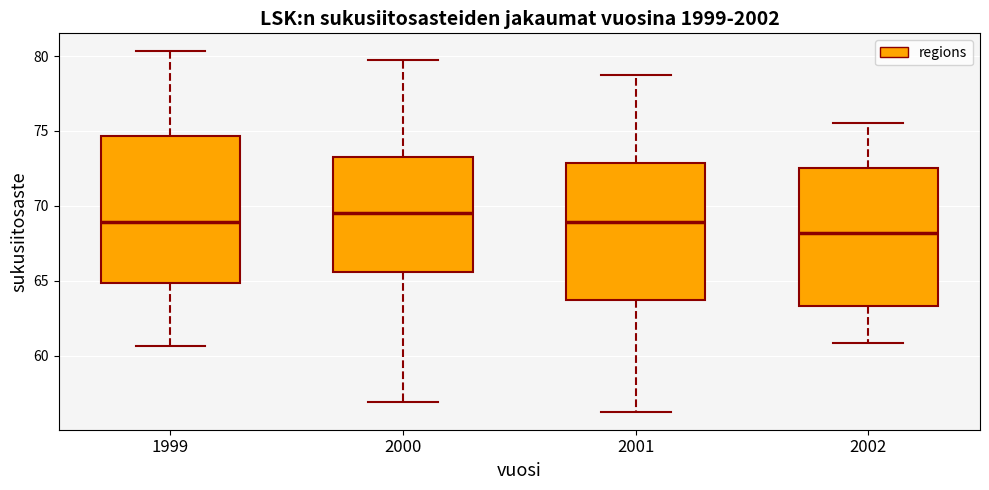

Reading left to right, read every box against the y-axis: the position of its median line, the range the box covers, and the ends of its whiskers. The values are not printed on the chart, so give them approximately, as read against the axis.

1999: median 69.0, box 65.0 to 74.5, whiskers 60.5 to 80.5
2000: median 69.5, box 65.5 to 73.5, whiskers 57.0 to 79.5
2001: median 69.0, box 63.5 to 73.0, whiskers 56.5 to 78.5
2002: median 68.0, box 63.5 to 72.5, whiskers 61.0 to 75.5